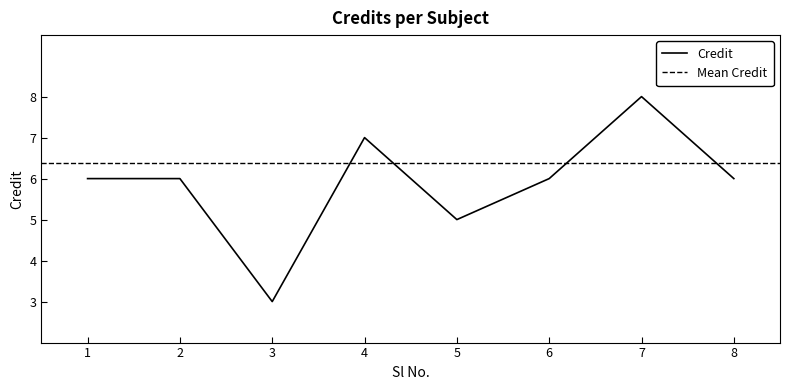

What is the difference between the values at 8 and 5?

1